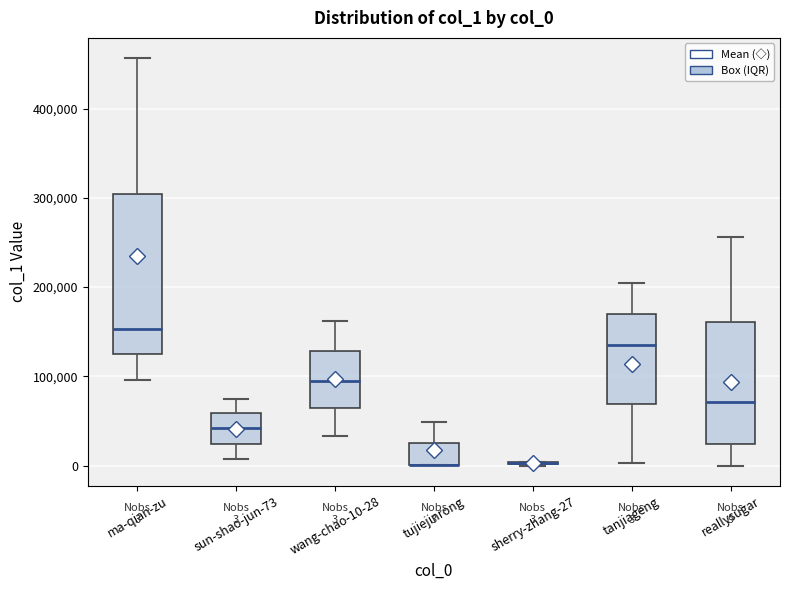

Which box is the tallest, from its lower edge to its upper edge?

ma-qian-zu